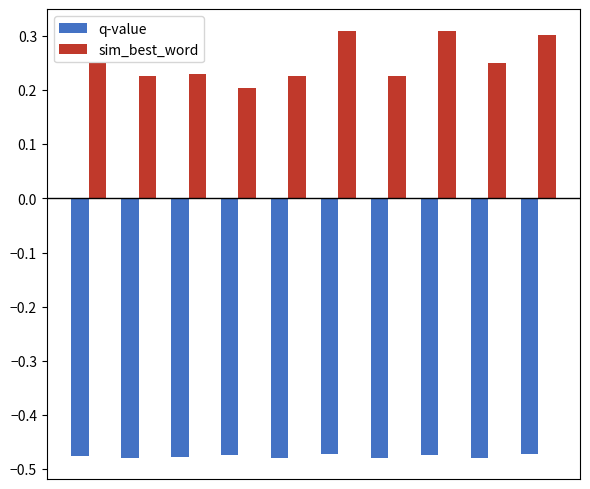

What is the difference between the maximum and minimum values in the sim_best_word series?

0.1